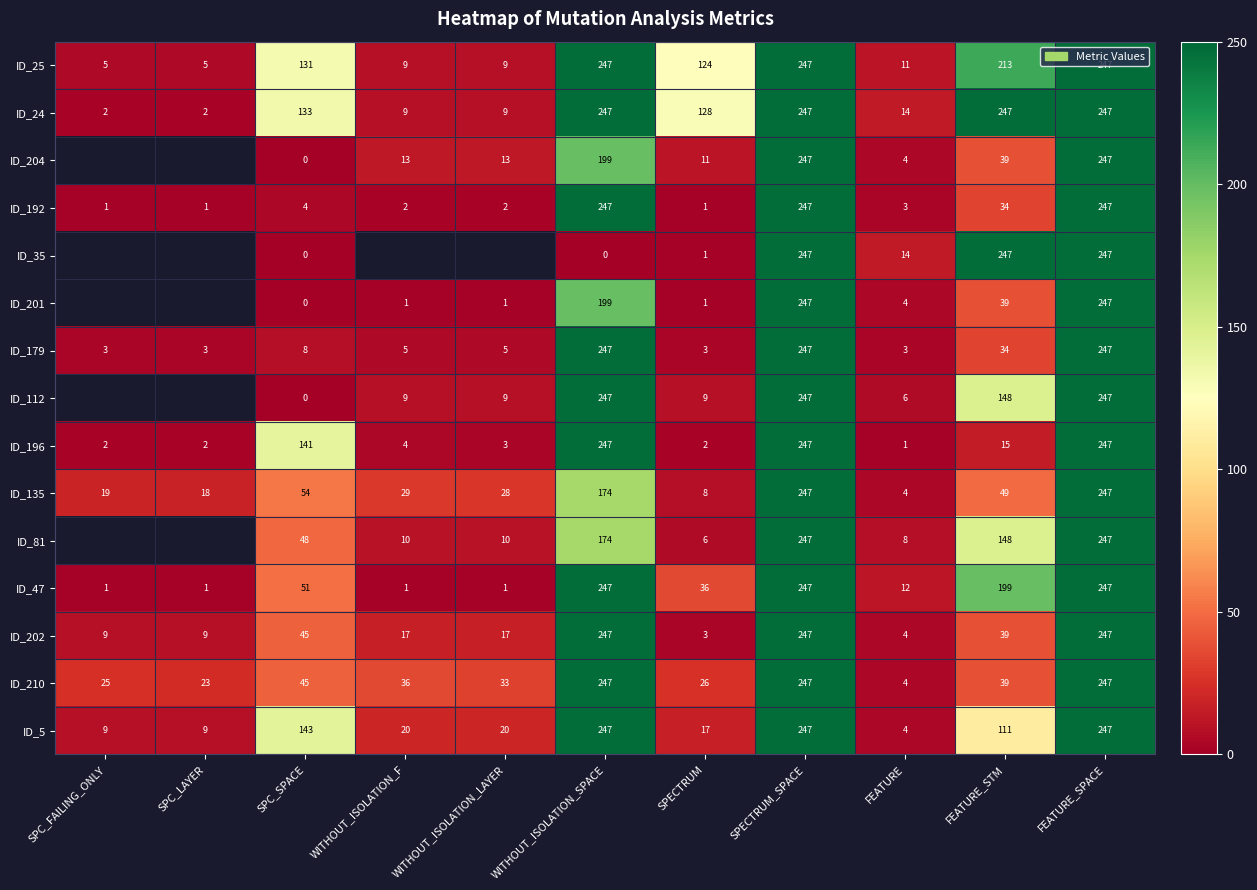

Between WITHOUT_ISOLATION_SPACE and SPECTRUM, which series saw the biggest shift?

ID_192